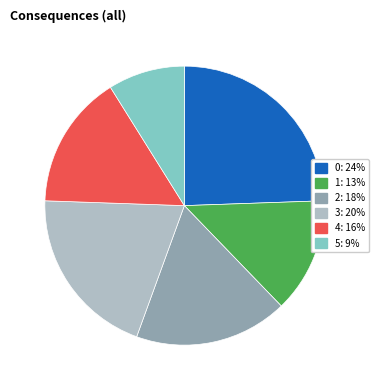

Does any single category account for the majority?

No